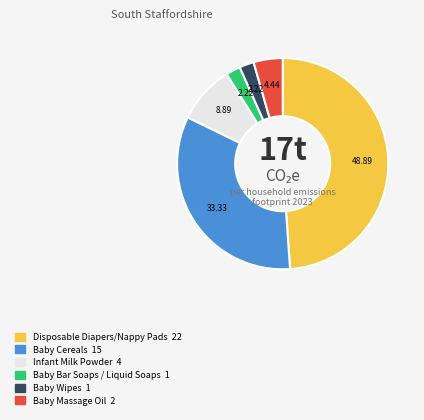

Is there any slice that represents more than half of the pie?

No